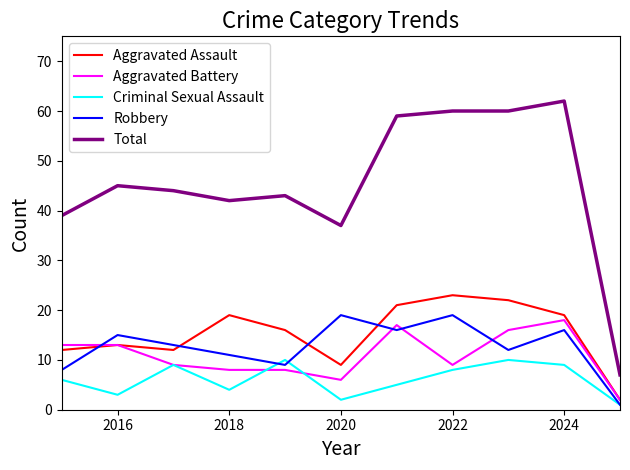

What is the greatest value displayed?

62